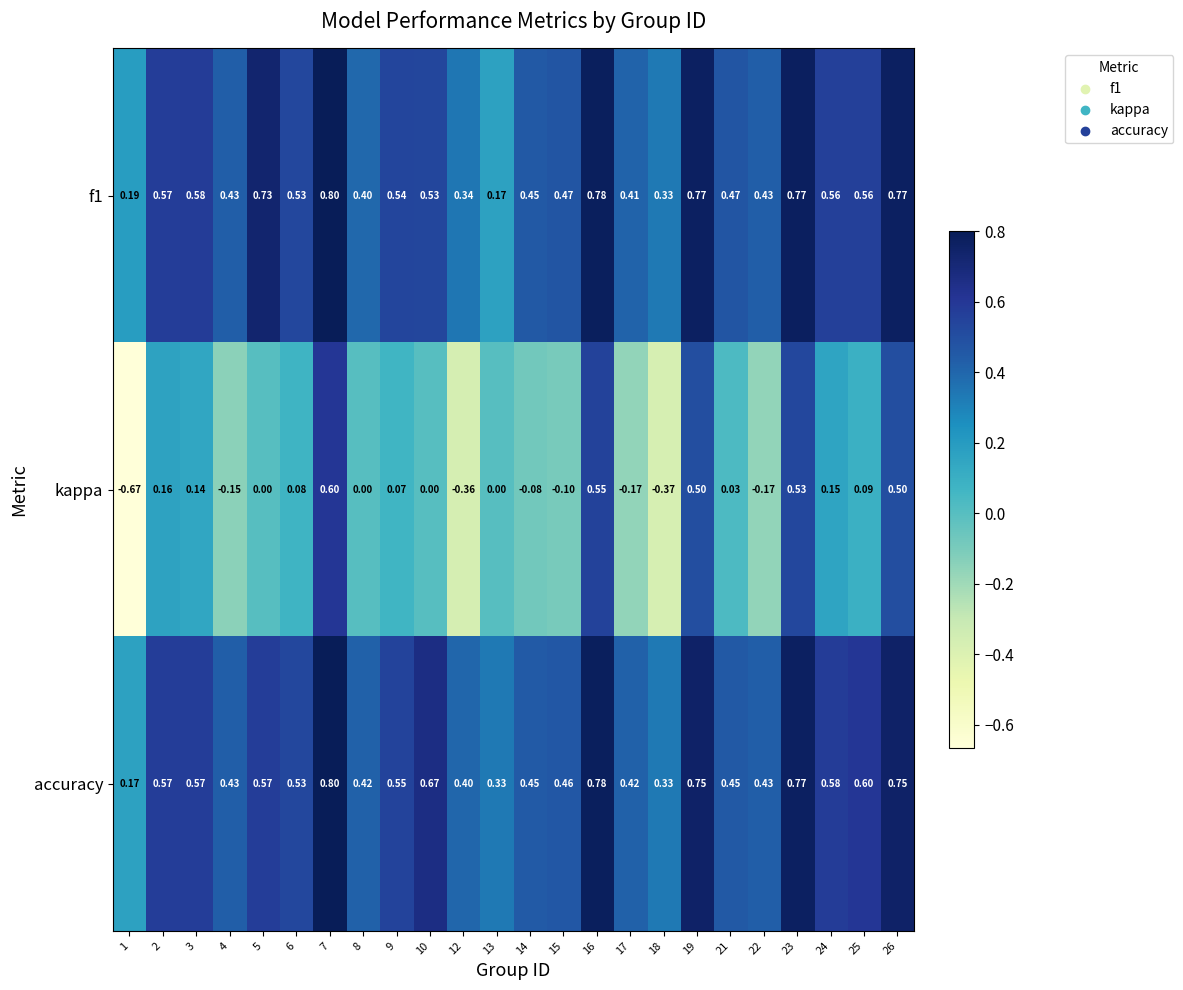

Which series has the largest range (max minus min)?

kappa